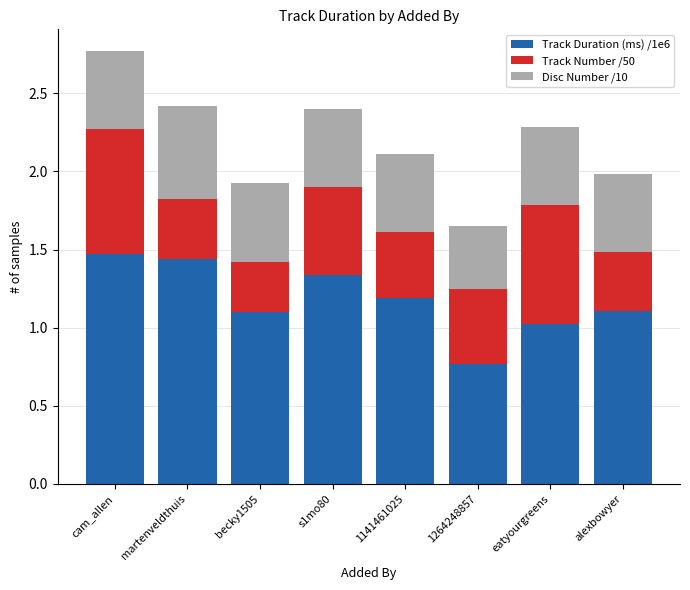

At which category is the sum across all series the highest?

cam_allen